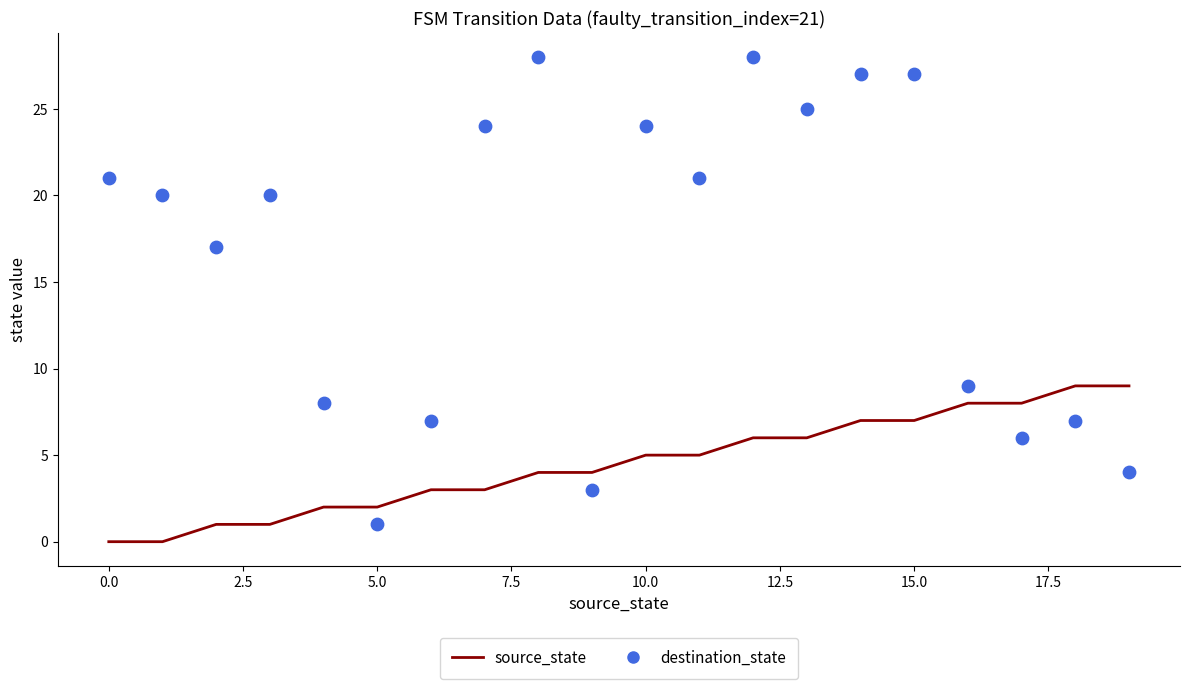

Which series reaches the minimum Y coordinate?

source_state